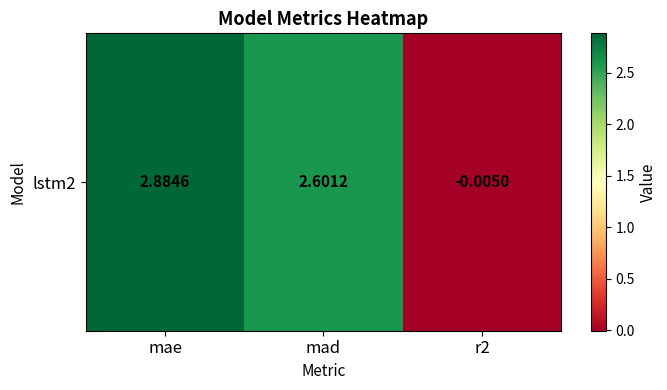

List the labels in order of value, largest first.

mae, mad, r2